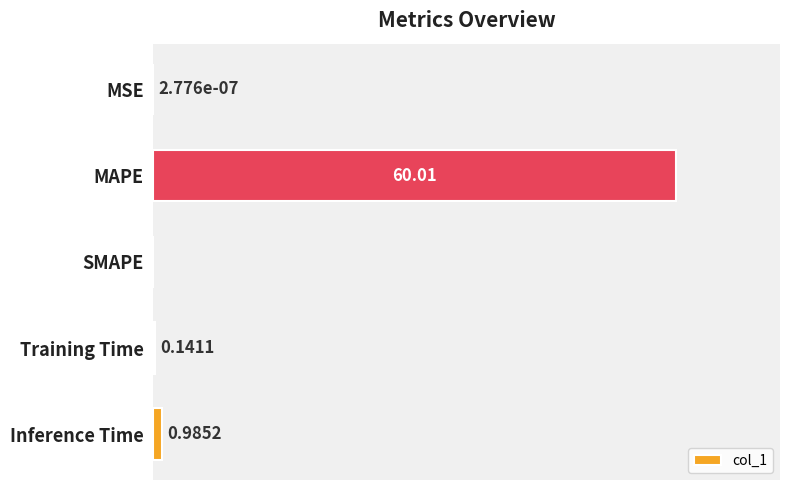

Which category has the highest value across all series?

MAPE